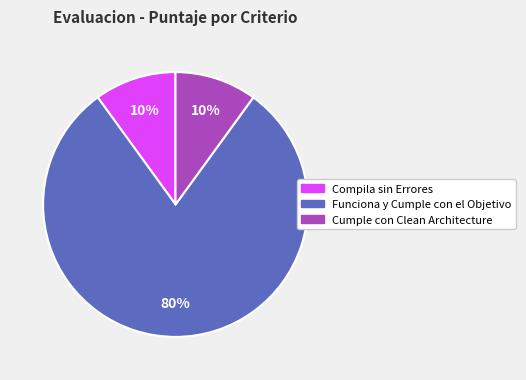

True or false: Funciona y Cumple con el Objetivo accounts for 90% of the total.

False